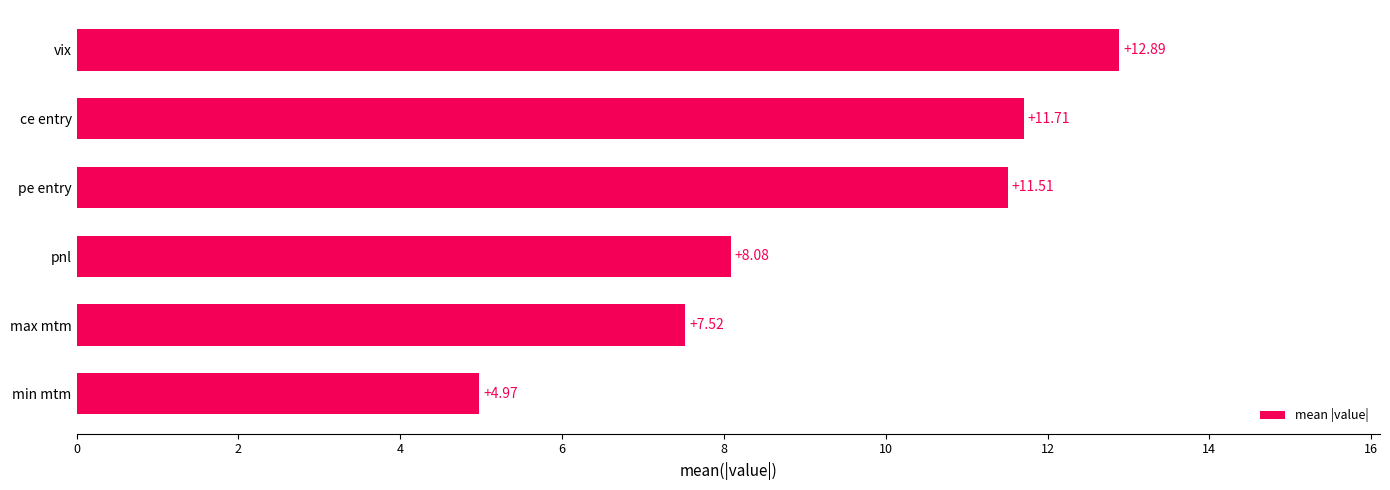

Which label corresponds to the largest value in the chart?

vix